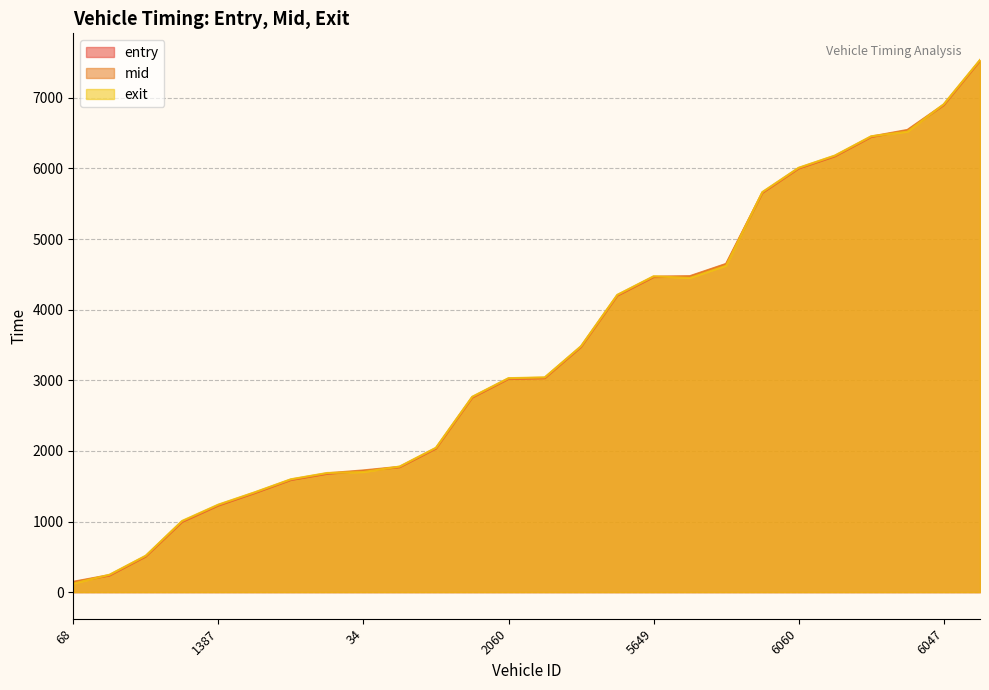

True or false: entry and mid intersect in this chart.

False